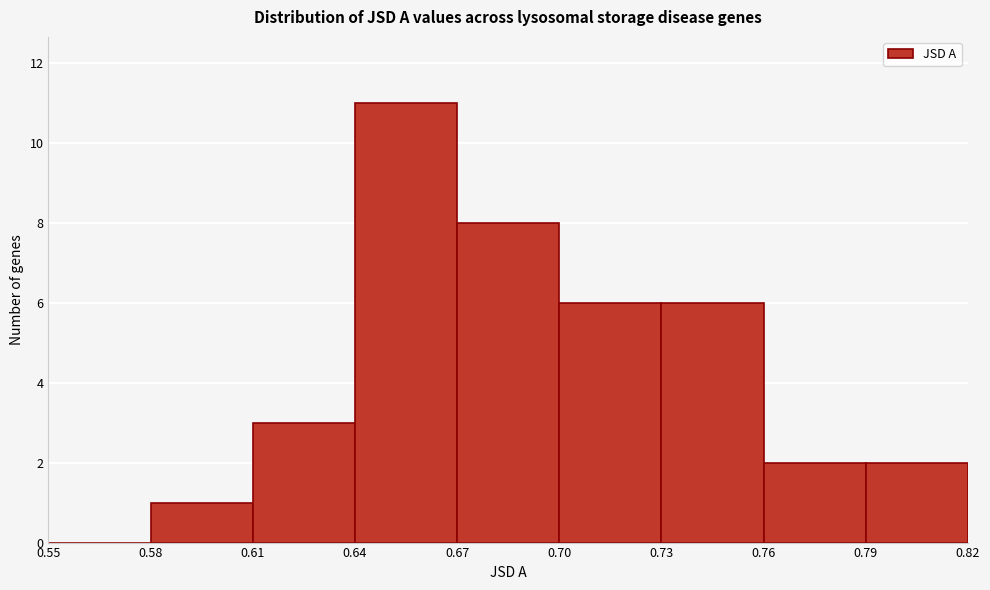

Reading left to right, transcribe this chart: for each bar, give the range it covers on the x-axis and its height. The values are not printed on the chart, so give them approximately, as read against the axis.

0.55 to 0.58: 0
0.58 to 0.61: 1
0.61 to 0.64: 3
0.64 to 0.67: 11
0.67 to 0.70: 8
0.70 to 0.73: 6
0.73 to 0.76: 6
0.76 to 0.79: 2
0.79 to 0.82: 2